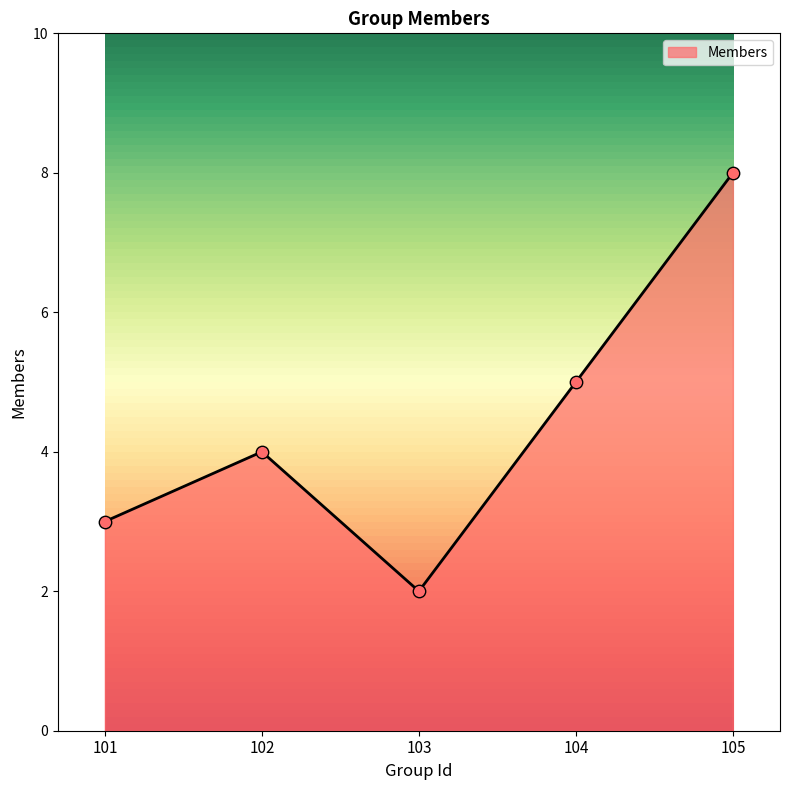

Approximately how many times larger is the value at 103 compared to 102?

0.5